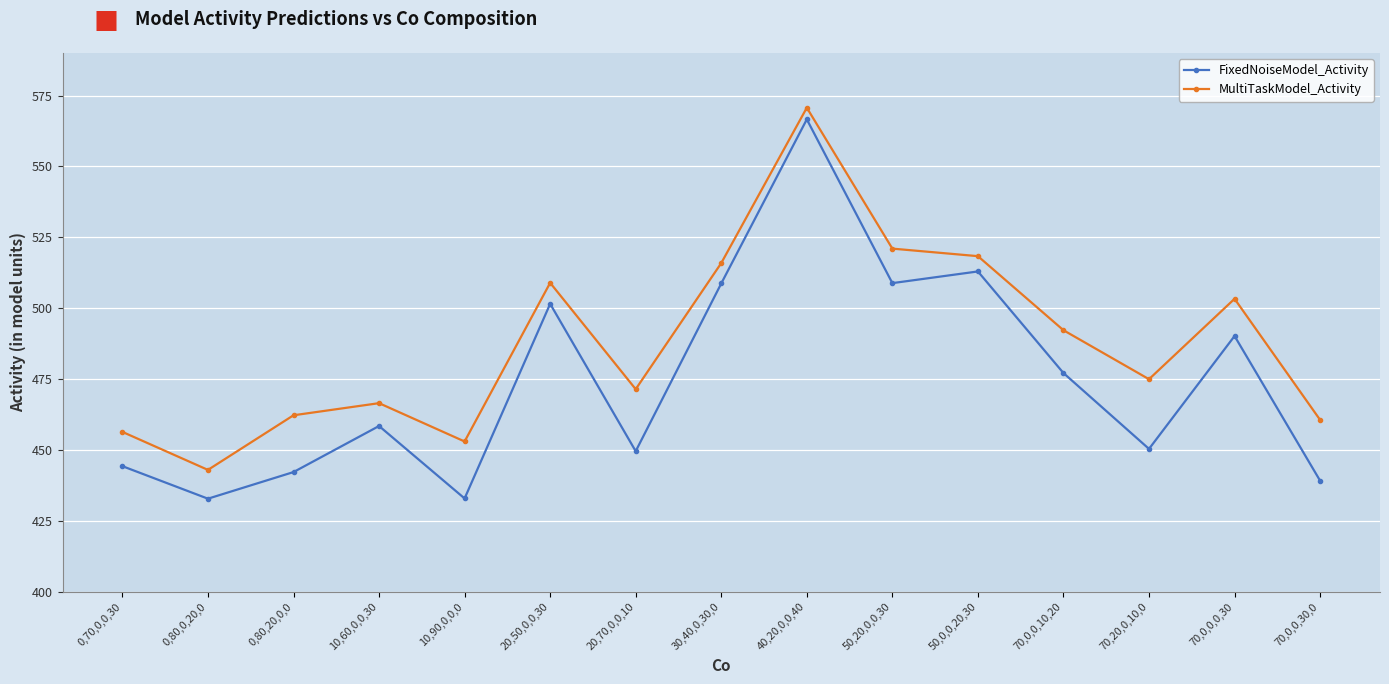

In FixedNoiseModel_Activity, how many points are lower than both neighbors (excluding endpoints)?

5